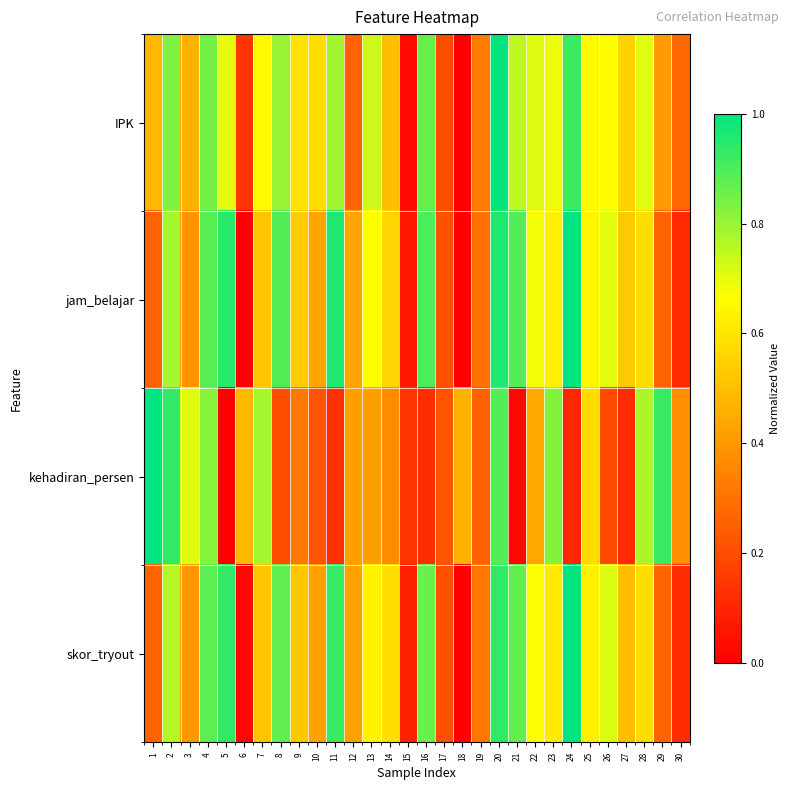

At which category is the sum across all series the highest?

20